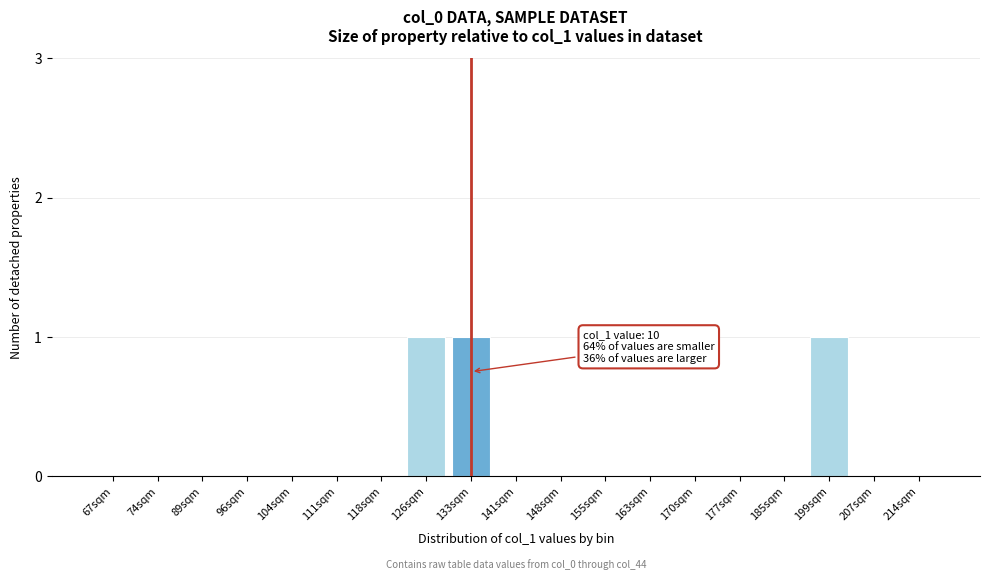

Reading right to left, transcribe all the data shown in this chart.

214sqm=0	207sqm=0	199sqm=1	185sqm=0	177sqm=0	170sqm=0	163sqm=0	155sqm=0	148sqm=0	141sqm=0	133sqm=1	126sqm=1	118sqm=0	111sqm=0	104sqm=0	96sqm=0	89sqm=0	74sqm=0	67sqm=0